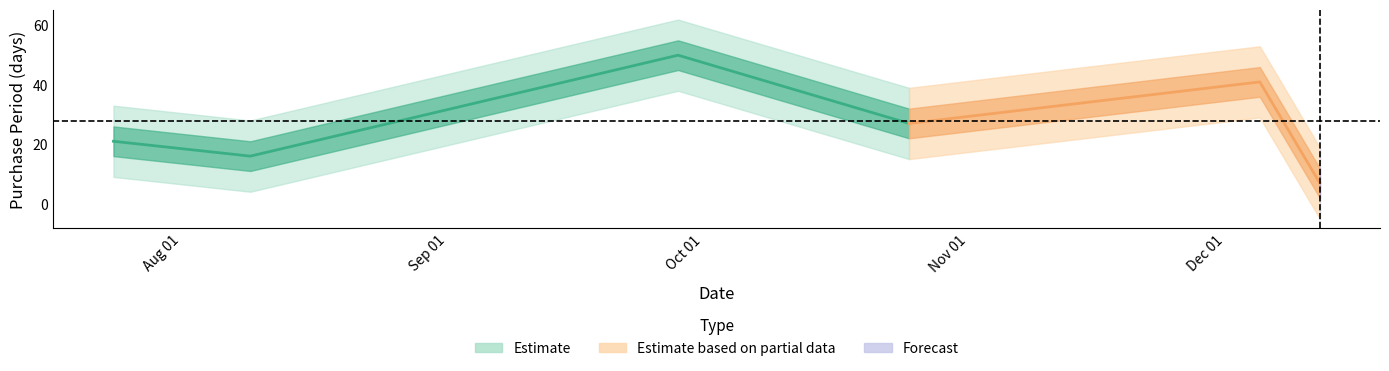

The chart shows a value of 33 at 2017-07-24. True or false?

False